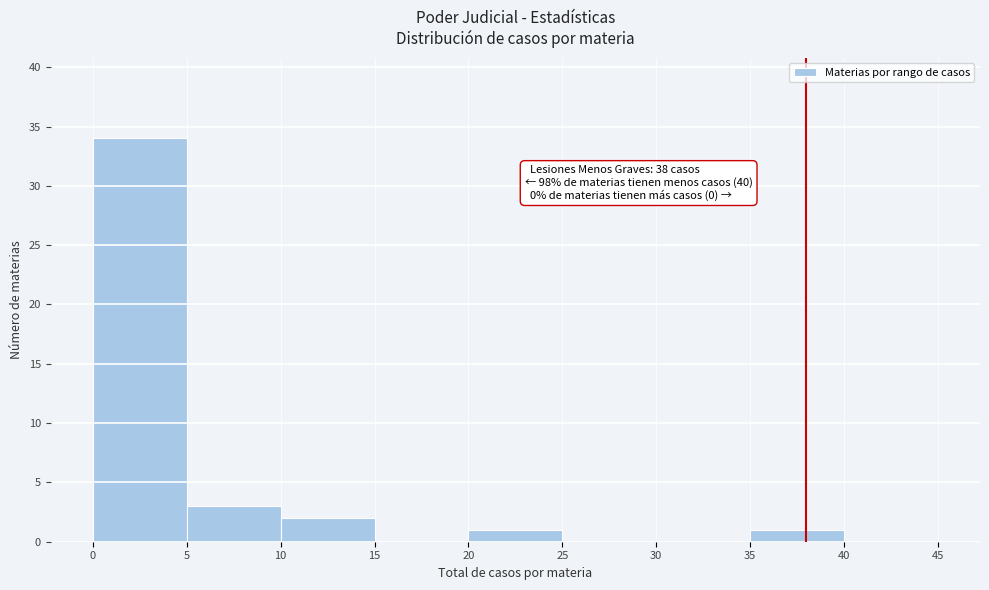

Which range on the x-axis has the tallest bar?

0 to 5